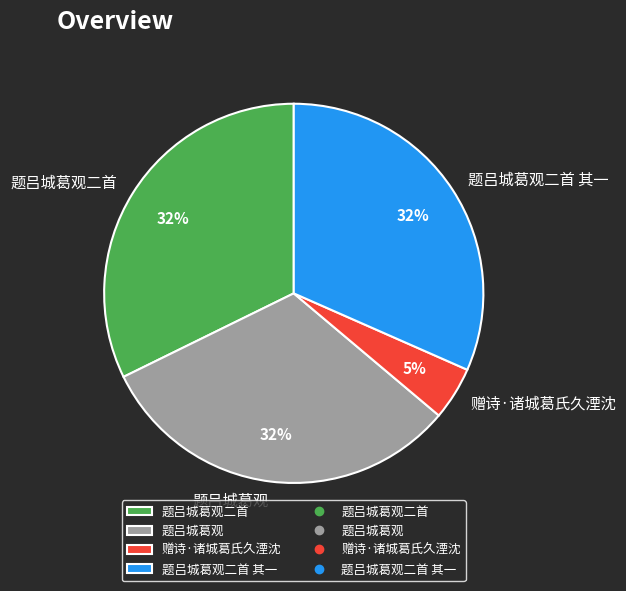

The 题吕城葛观 slice represents 39% of the pie. True or false?

False